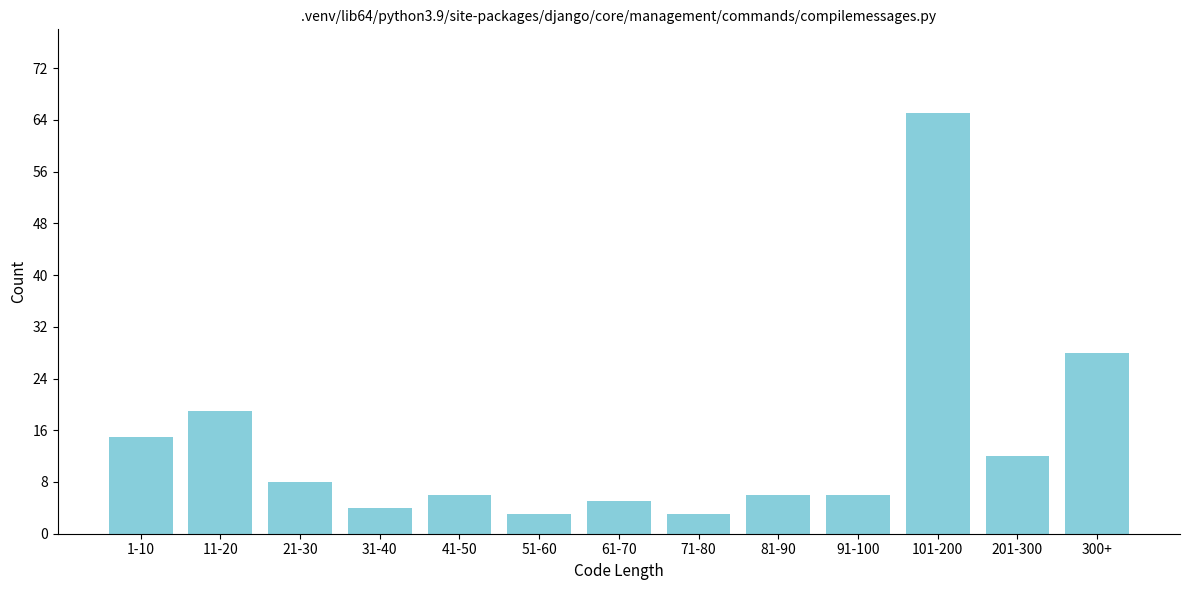

Reading right to left, what are all the values shown in this chart?

28	12	65	6	6	3	5	3	6	4	8	19	15